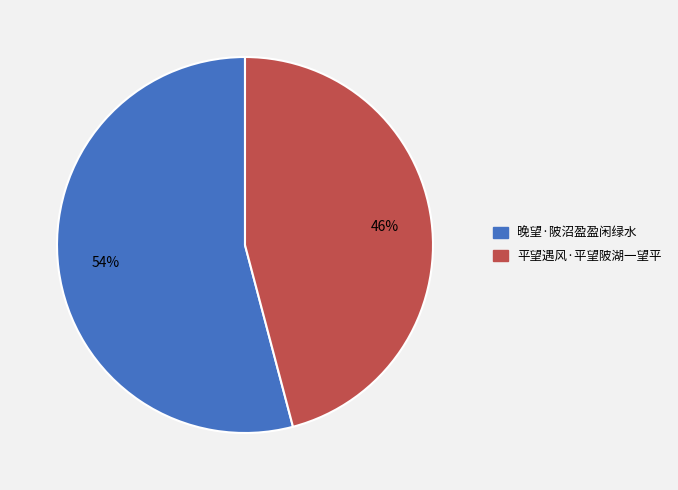

How many slices are in this pie chart?

2